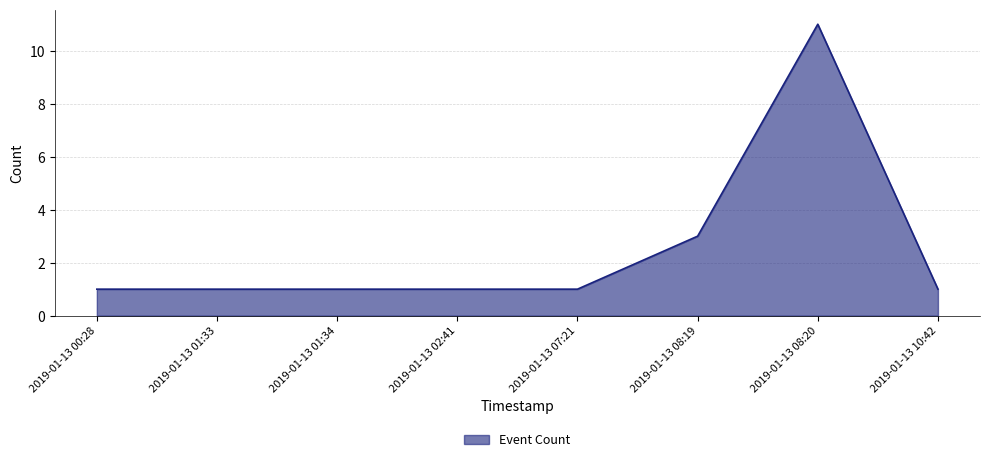

Approximately how many times larger is the value at 2019-01-13 00:28 compared to 2019-01-13 02:41?

1.0